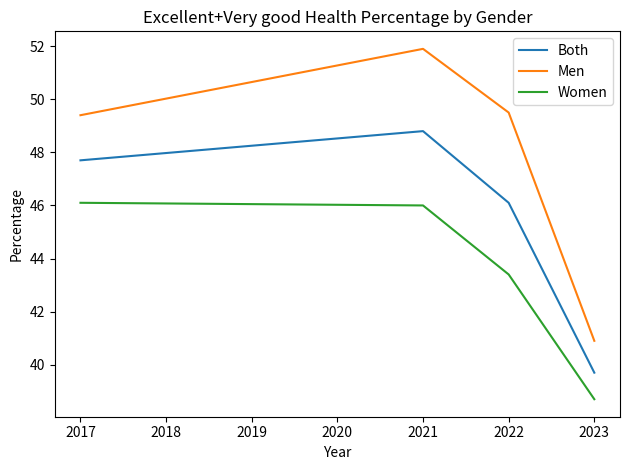

Between 2022 and 2023, which series saw the biggest shift?

Men